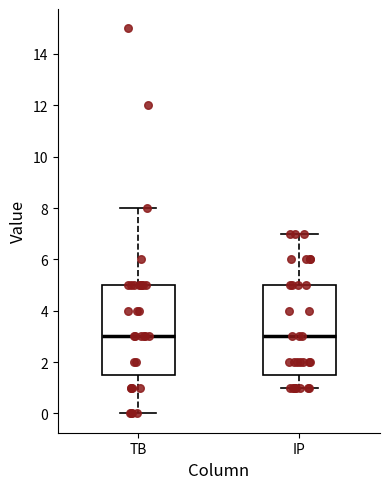

Reading left to right, transcribe this box plot: for each box, give where its median line is, the range the box spans, and where its two whiskers end, as read against the y-axis. The values are not printed on the chart, so give them approximately, as read against the axis.

TB: median 3.0, box 1.6 to 5.0, whiskers 0.0 to 8.0
IP: median 3.0, box 1.6 to 5.0, whiskers 1.0 to 7.0